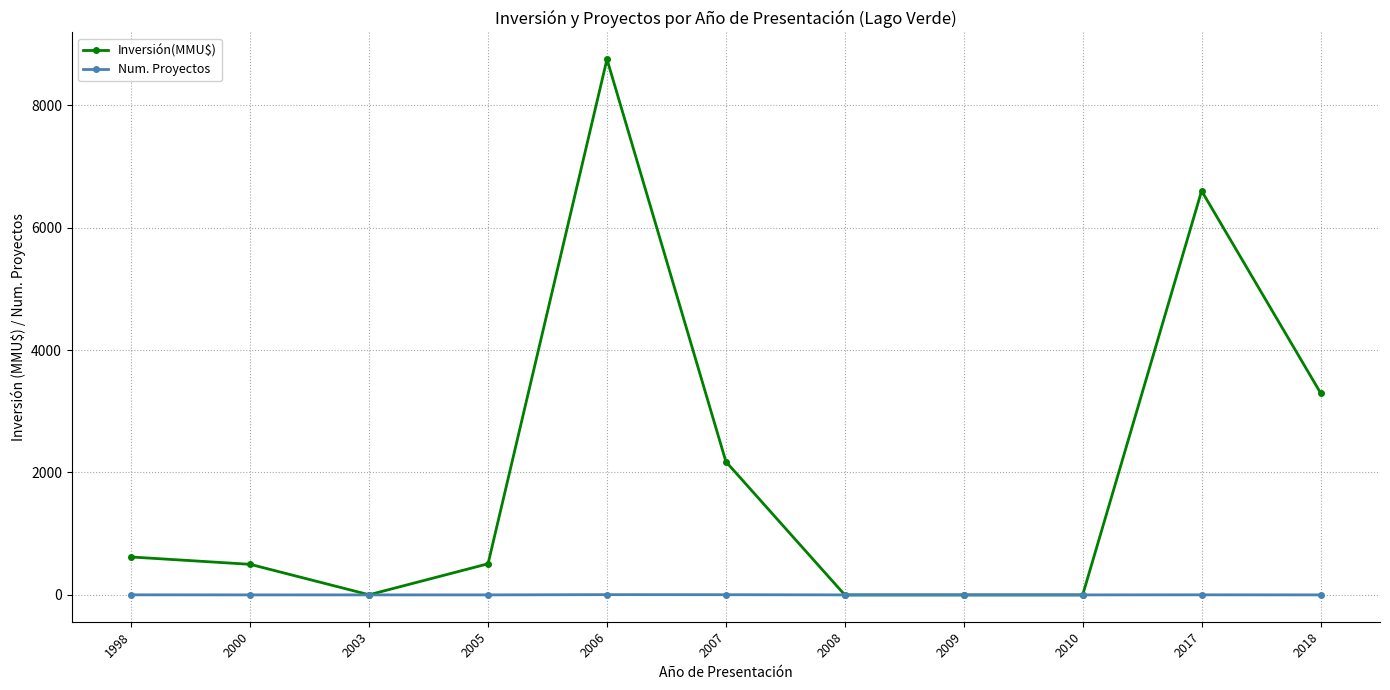

List the series in order of their overall mean, highest first.

Inversión(MMU$), Num. Proyectos